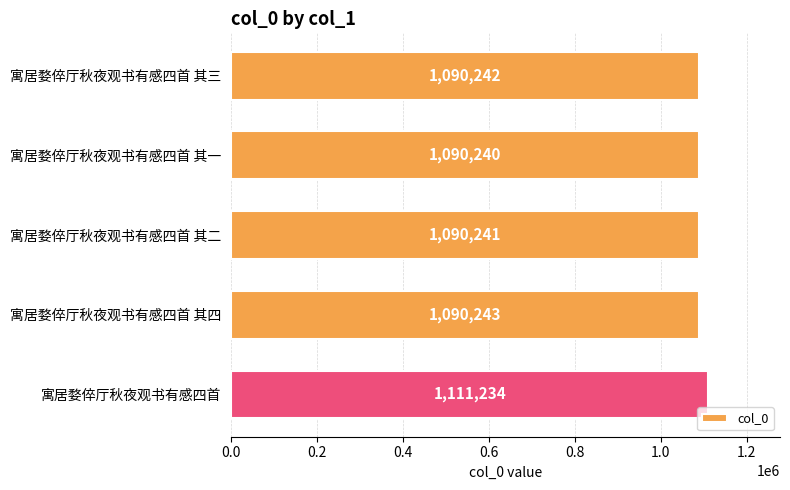

The value at 寓居婺倅厅秋夜观书有感四首 其三 is 648566. True or false?

False